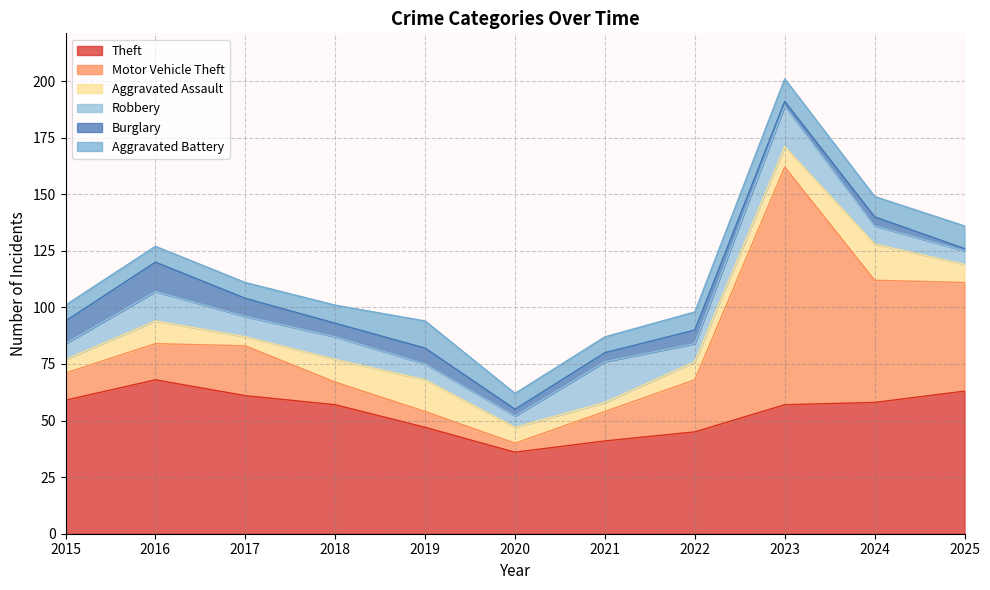

What is the sum of the Theft values at 2018 and 2025?

120